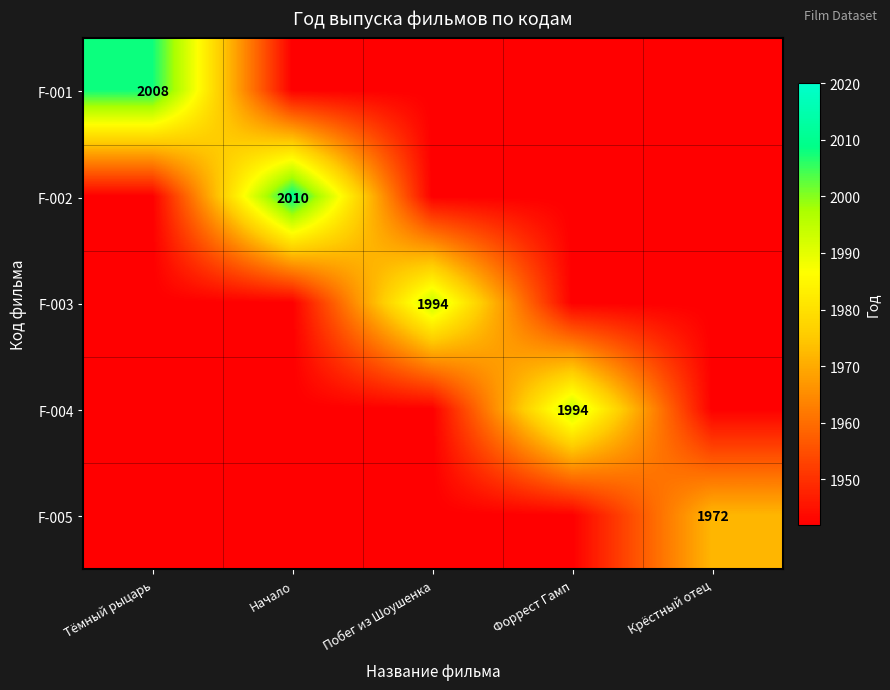

What is the smallest value displayed?

1942